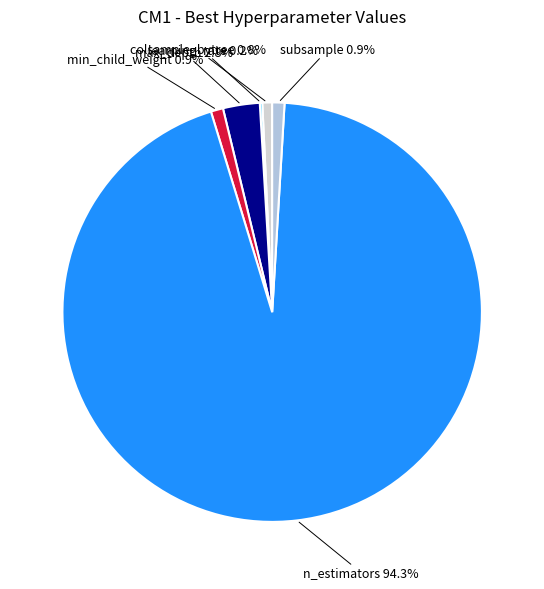

Does any single category account for the majority?

Yes